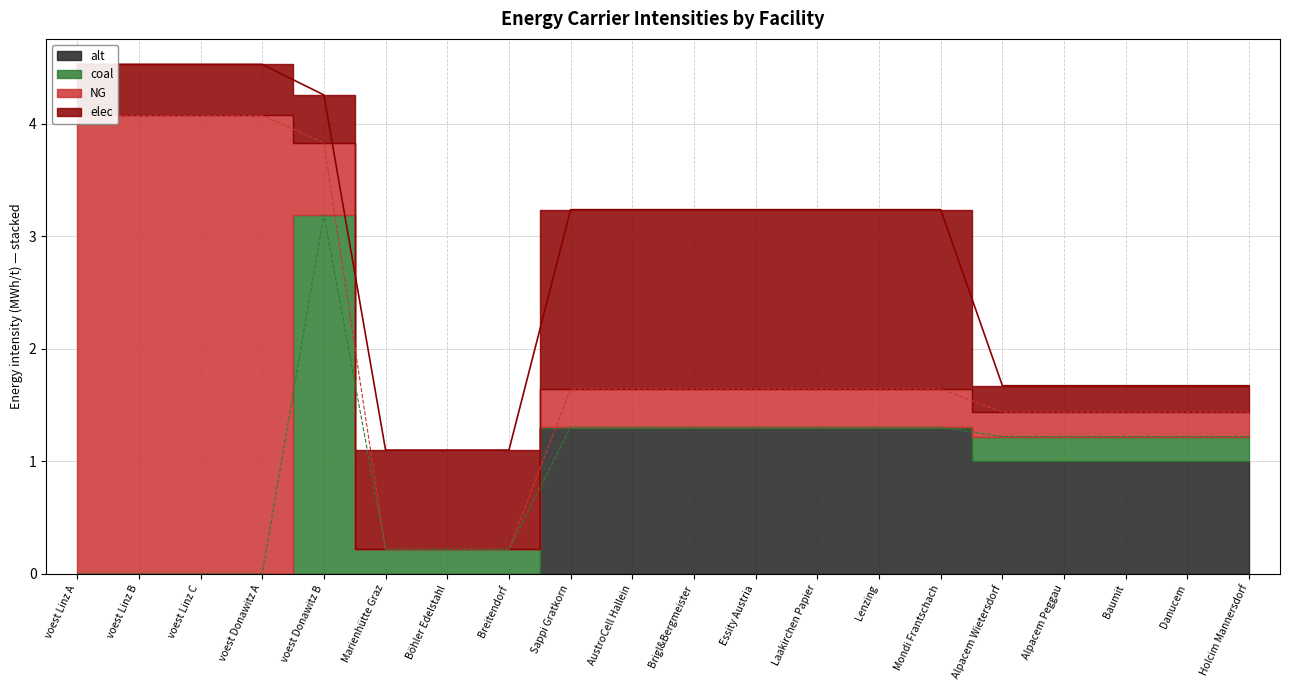

How many lines are shown in the chart?

4